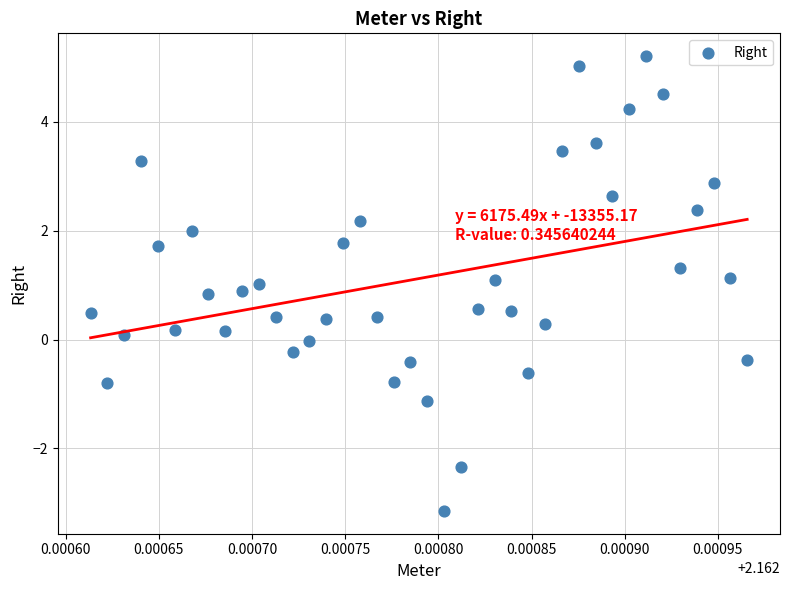

What is the range of Y values (max minus min)?

8.4